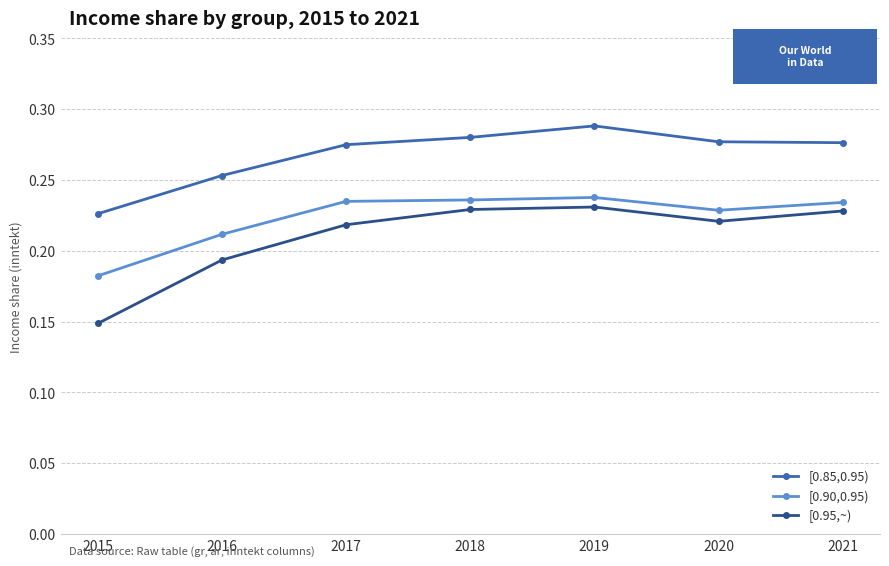

The value of [0.90,0.95) at 2020 is 0.4. True or false?

False